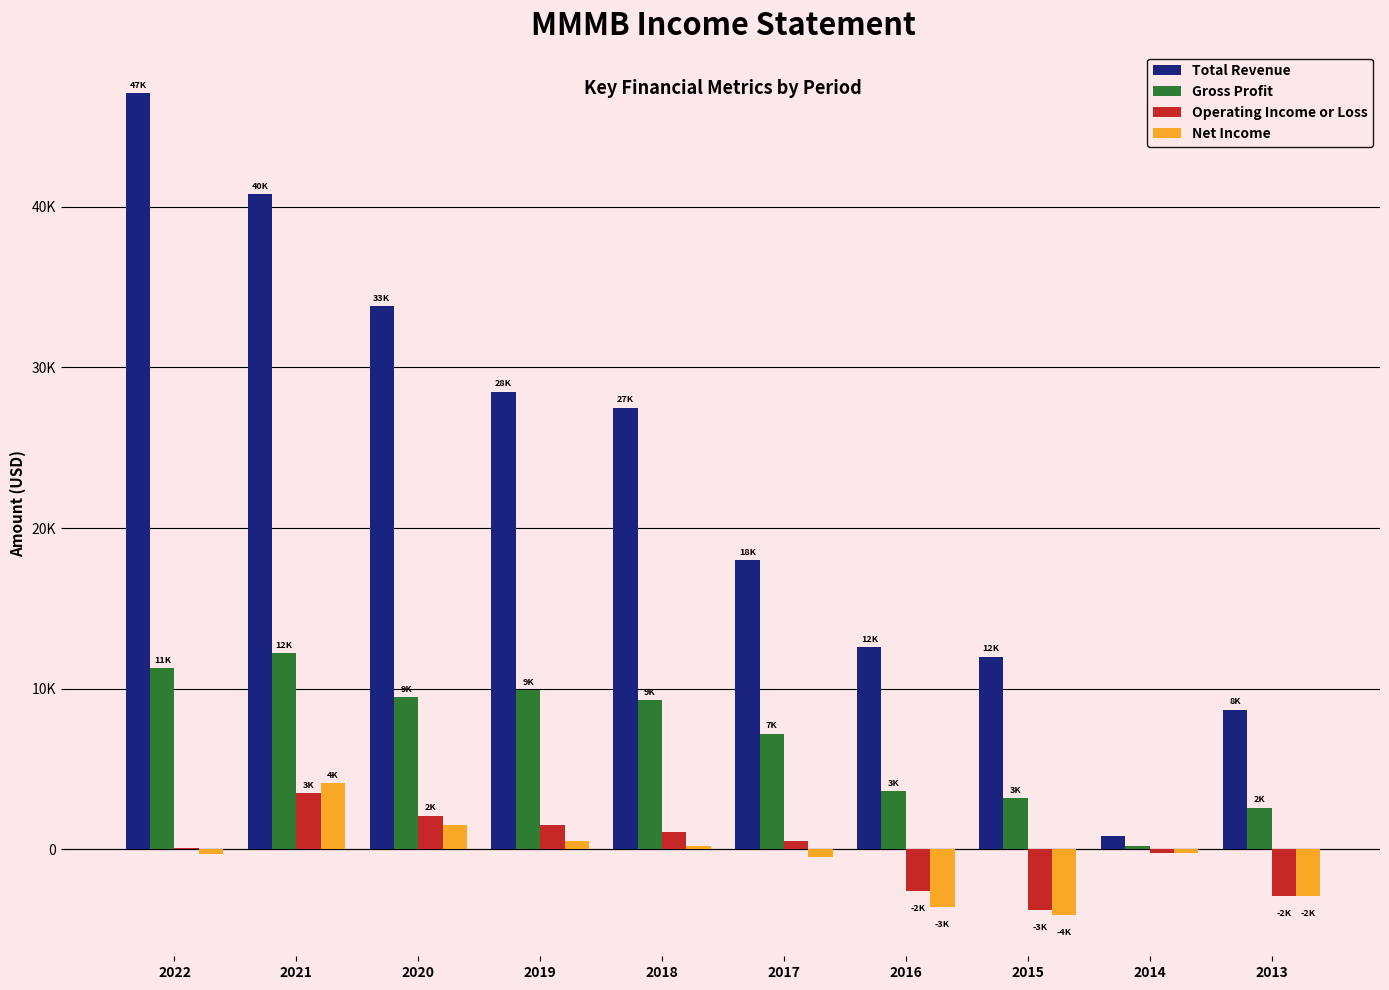

What are all the series names shown in the legend?

Total Revenue, Gross Profit, Operating Income or Loss, Net Income